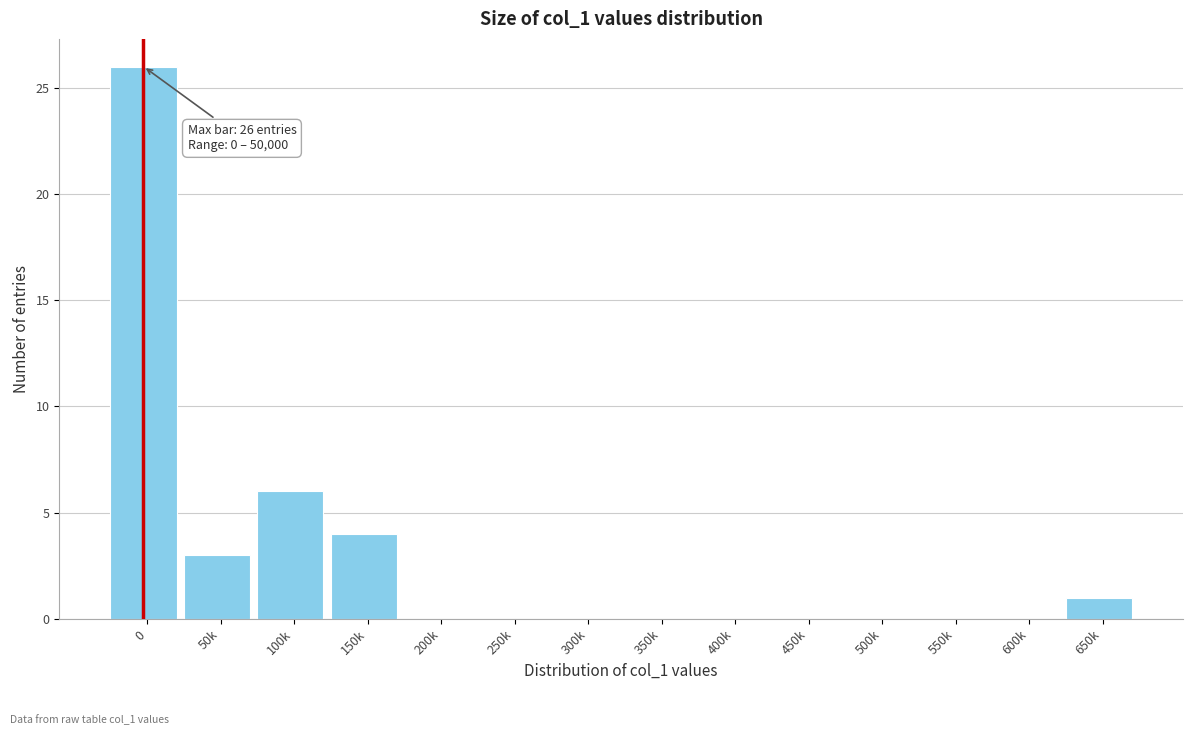

Reading left to right, transcribe all the data shown in this chart.

0=26	50k=3	100k=6	150k=4	200k=0	250k=0	300k=0	350k=0	400k=0	450k=0	500k=0	550k=0	600k=0	650k=1